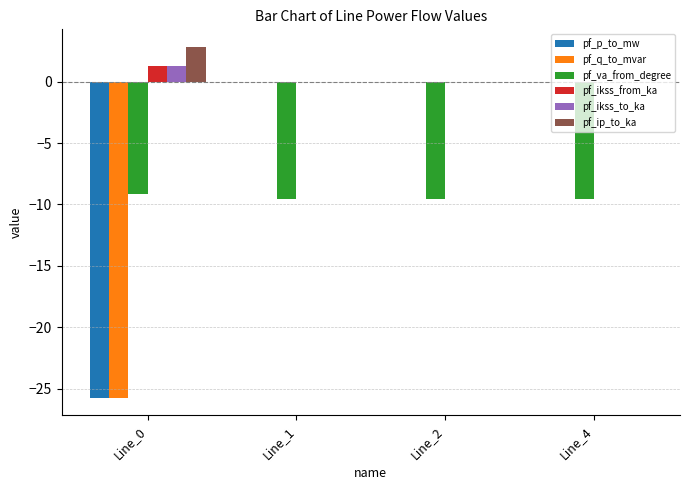

What is the greatest value displayed?

2.8